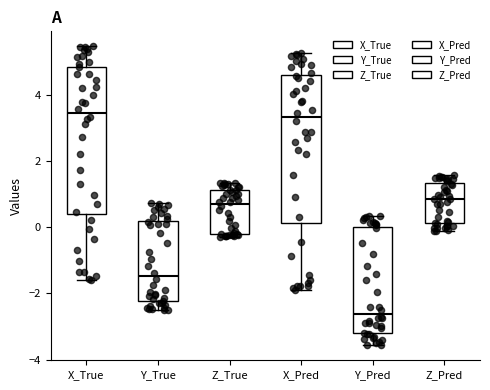

Where does the upper whisker of the box for X_Pred end on the y-axis? The values are not printed on the chart, so give them approximately, as read against the axis.

5.2